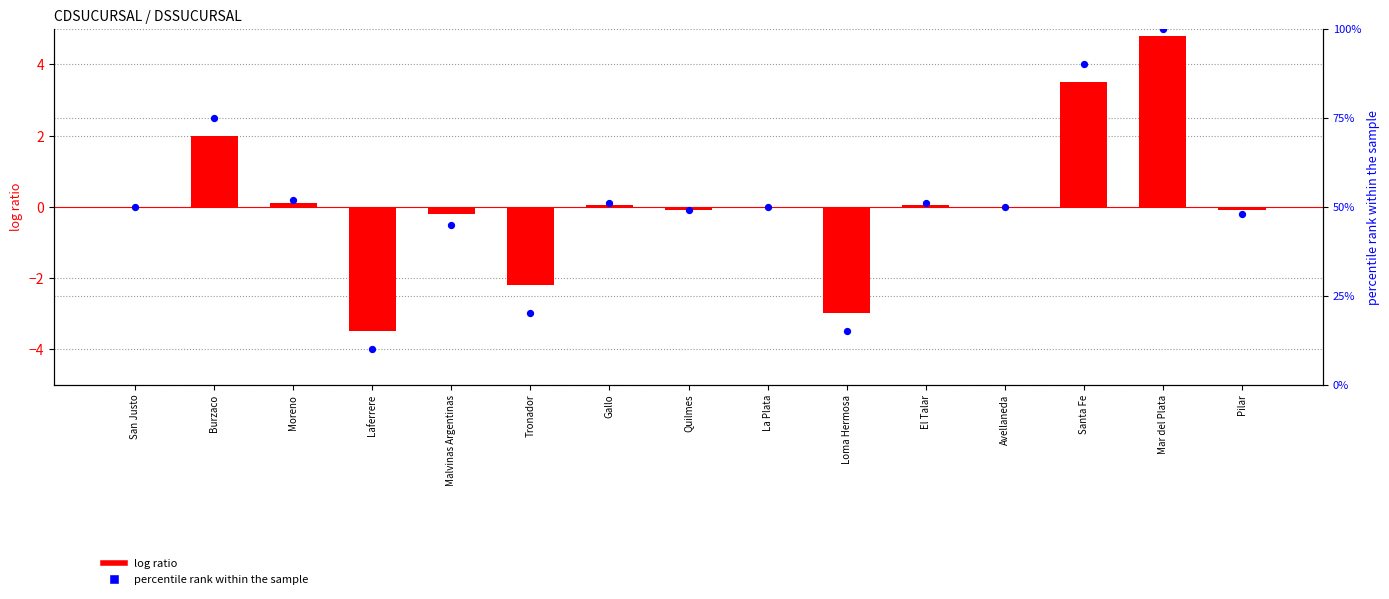

Which series reaches the minimum Y coordinate?

log ratio